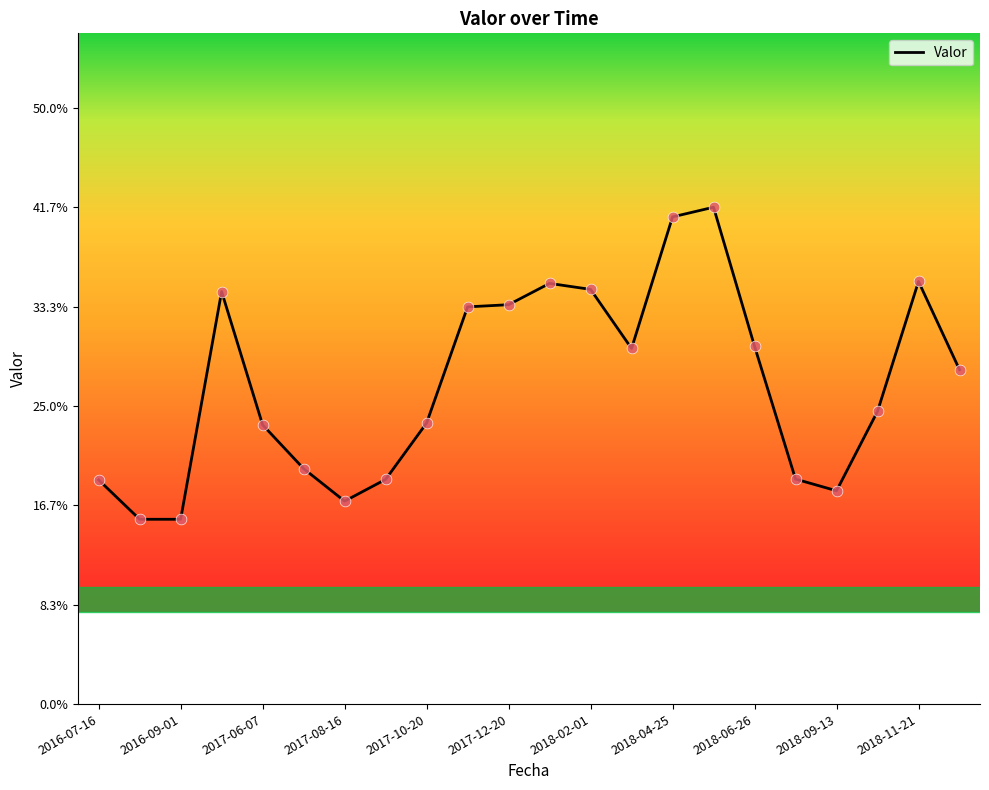

Is this an area chart (filled region under the line)?

No